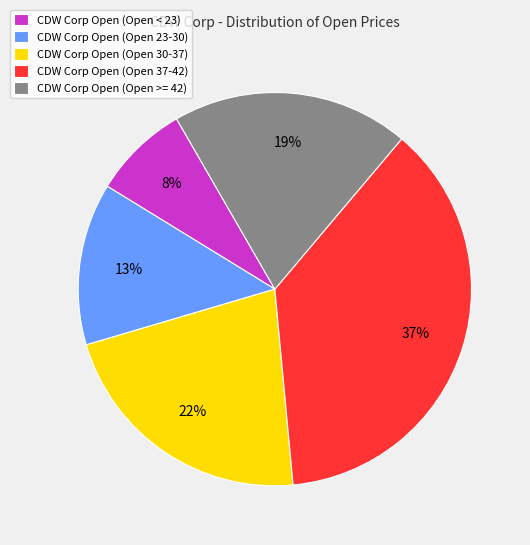

The CDW Corp Open (Open < 23) slice represents 17% of the pie. True or false?

False